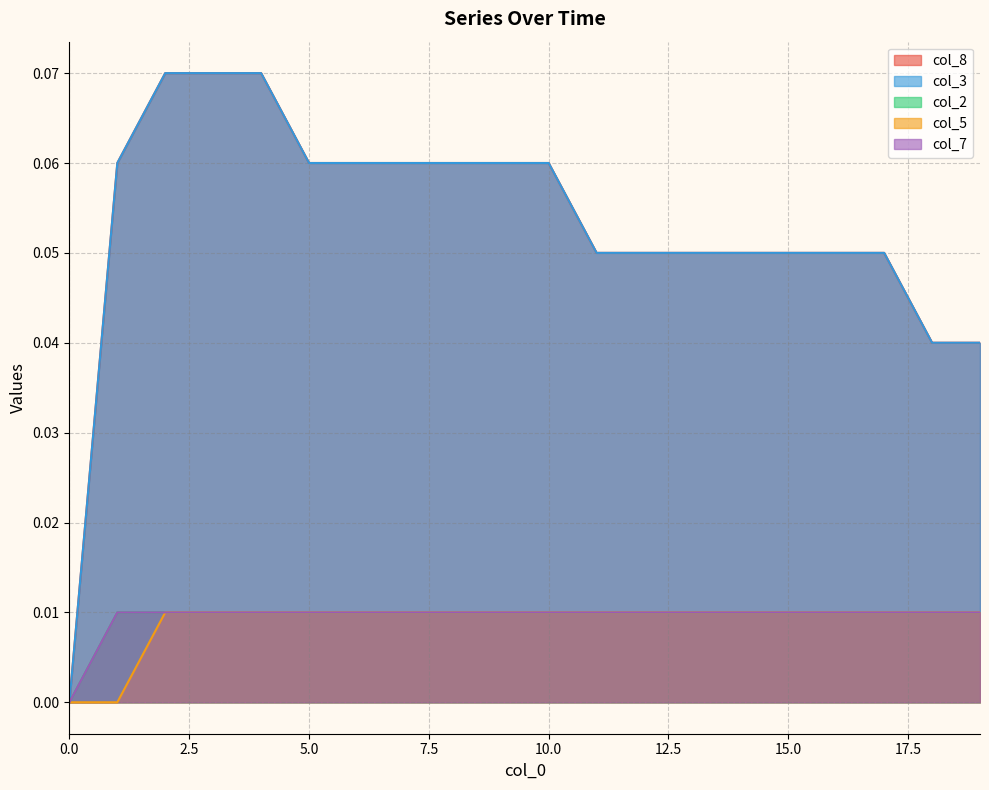

The value of col_5 at 1 is 0.0. True or false?

False